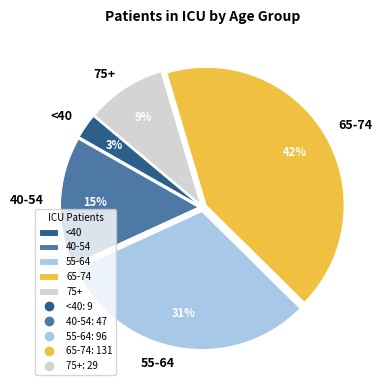

Count the number of slices in the pie.

5